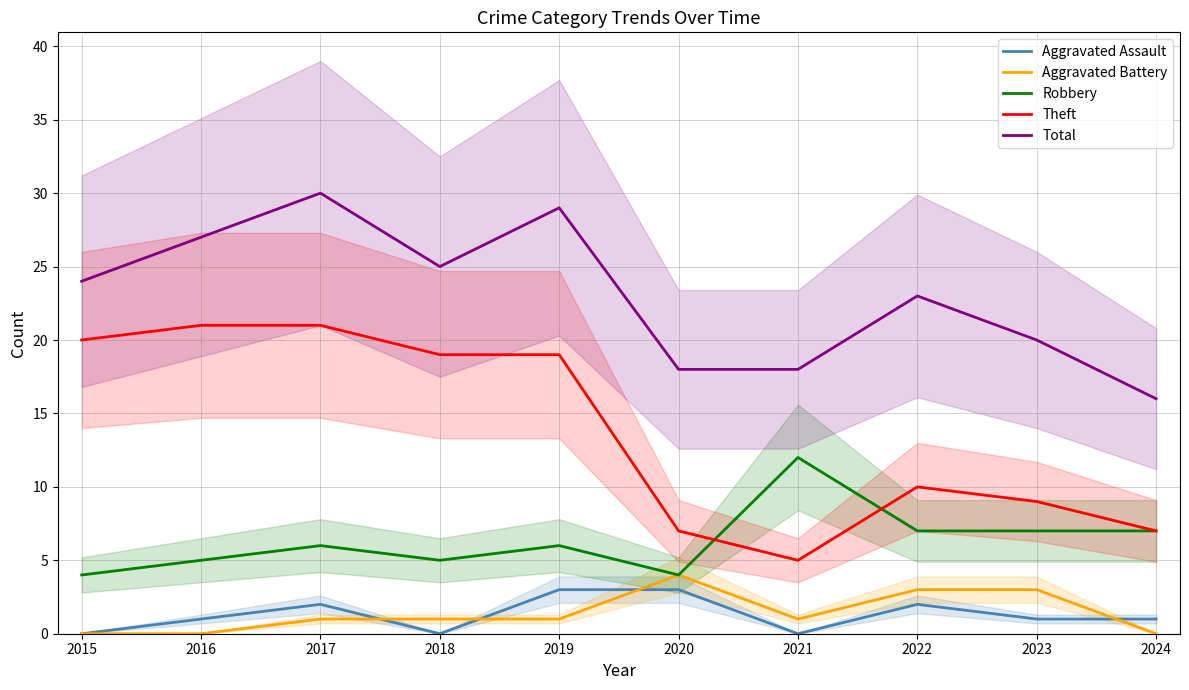

Where do Theft and Robbery first cross each other?

2020 and 2021